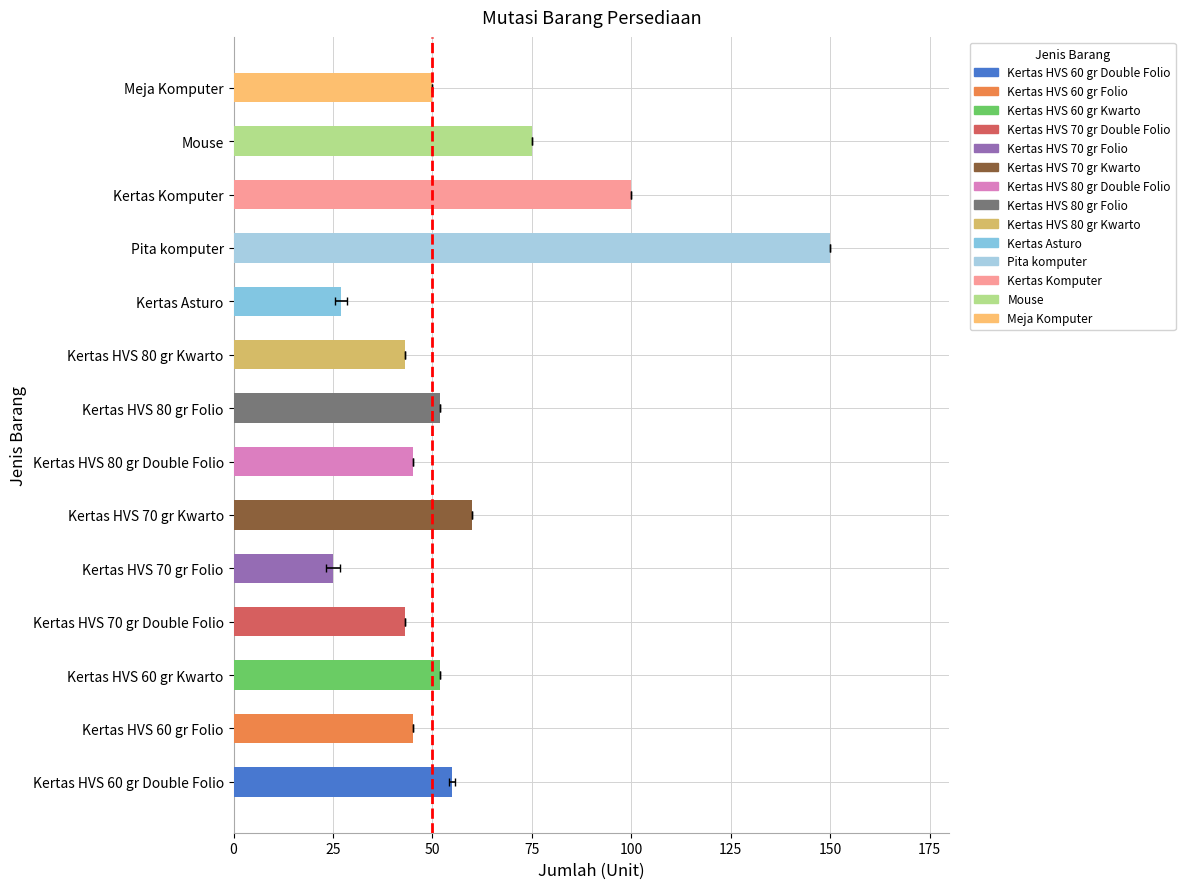

Between Kertas Asturo and Kertas Komputer, which is larger?

Kertas Komputer